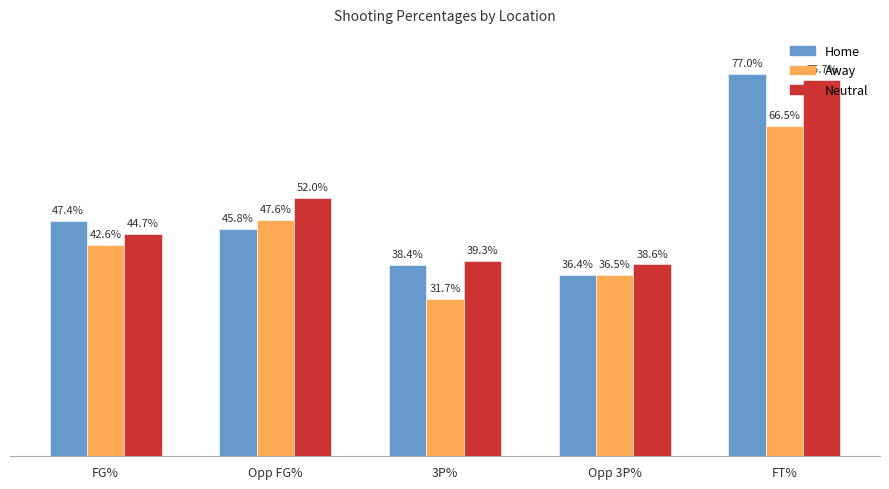

What is the difference between the Home values at Opp 3P% and FT%?

0.4